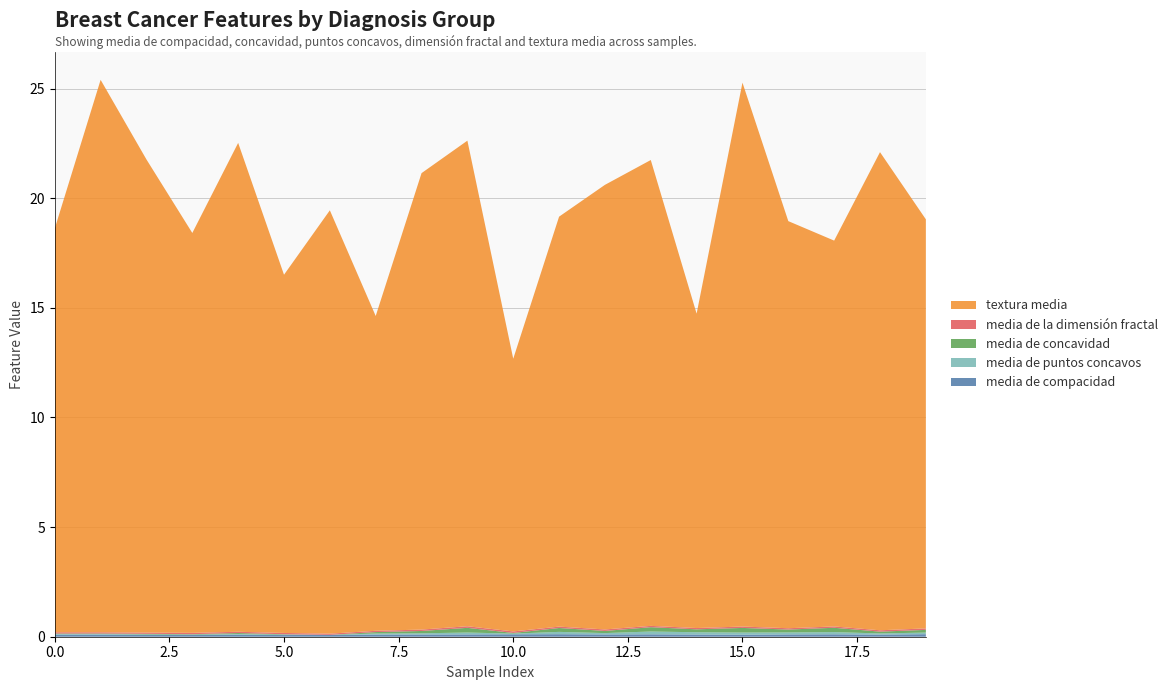

Reading left to right, what are all the values shown in this chart?

media de compacidad: B=0.1	M=0.1	2=0.1	3=0.1	4=0.1	5=0.1	6=0.1	7=0.1	8=0.1	9=0.1	10=0.1	11=0.1	12=0.1	13=0.1	14=0.1	15=0.1	16=0.1	17=0.1	18=0.1	19=0.1
media de puntos concavos: B=0.0	M=0.0	2=0.0	3=0.0	4=0.0	5=0.0	6=0.0	7=0.0	8=0.1	9=0.1	10=0.0	11=0.1	12=0.1	13=0.1	14=0.1	15=0.1	16=0.1	17=0.1	18=0.1	19=0.1
media de concavidad: B=0.0	M=0.0	2=0.0	3=0.0	4=0.0	5=0.0	6=0.0	7=0.1	8=0.1	9=0.2	10=0.0	11=0.2	12=0.1	13=0.2	14=0.1	15=0.2	16=0.1	17=0.2	18=0.1	19=0.1
media de la dimensión fractal: B=0.1	M=0.1	2=0.1	3=0.1	4=0.1	5=0.1	6=0.1	7=0.1	8=0.1	9=0.1	10=0.1	11=0.1	12=0.1	13=0.1	14=0.1	15=0.1	16=0.1	17=0.1	18=0.1	19=0.1
textura media: B=18.4	M=25.2	2=21.6	3=18.2	4=22.3	5=16.3	6=19.3	7=14.4	8=20.8	9=22.1	10=12.4	11=18.7	12=20.3	13=21.2	14=14.3	15=24.8	16=18.6	17=17.6	18=21.8	19=18.7